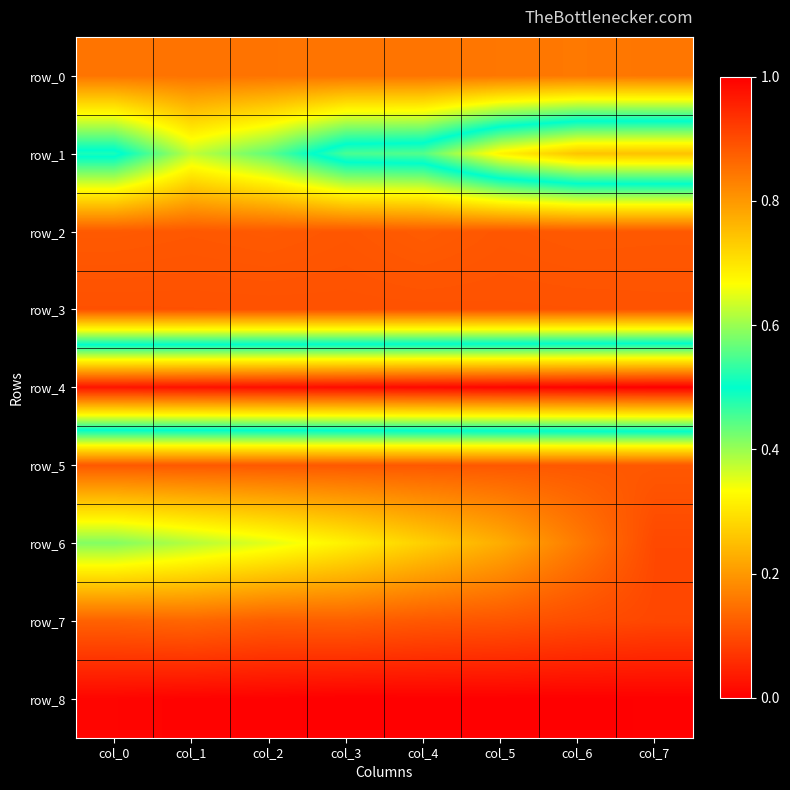

At how many categories does at least one series exceed 0?

8